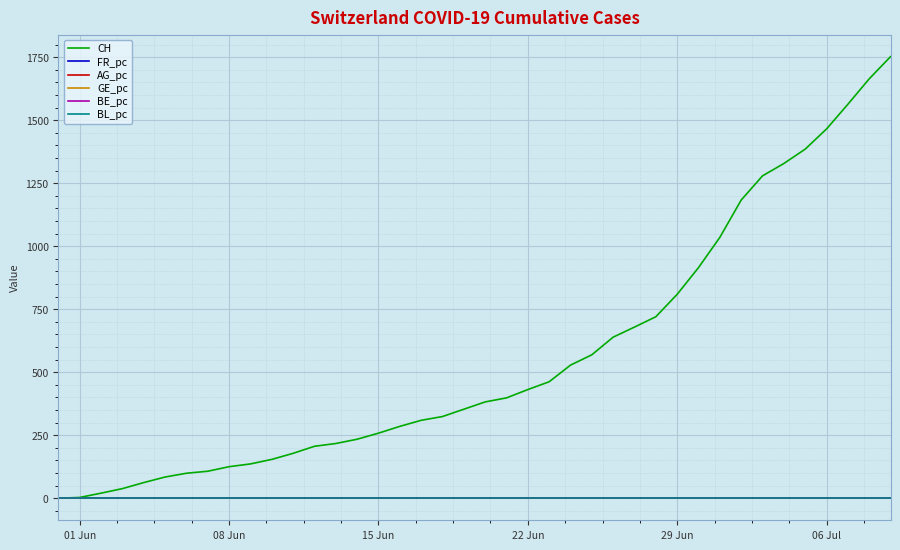

What is the maximum value for CH?

1752.0